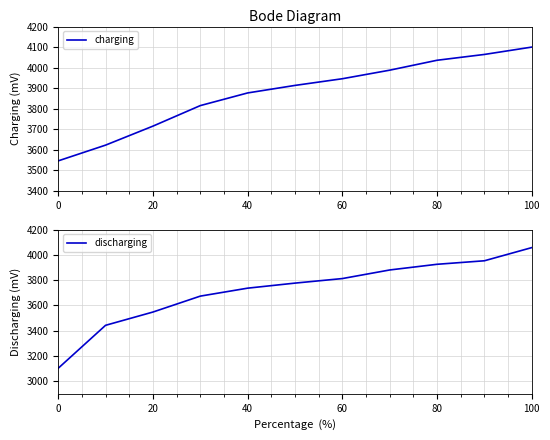

Reading left to right, what are all the values shown in this chart?

charging: 3545.8	3622.5	3715.0	3815.0	3876.7	3913.3	3945.8	3987.5	4035.8	4064.2	4100.0
discharging: 3102.0	3442.0	3547.0	3673.0	3736.0	3776.0	3812.0	3880.0	3925.0	3952.8	4057.0